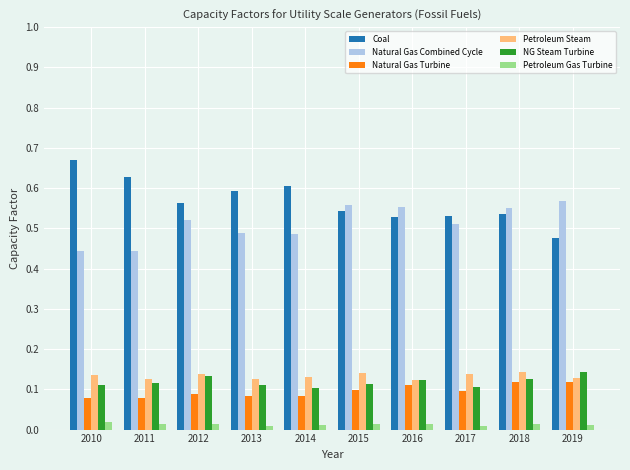

At 2014, list the series in order from smallest to largest.

Petroleum Gas Turbine, Natural Gas Turbine, NG Steam Turbine, Petroleum Steam, Natural Gas Combined Cycle, Coal